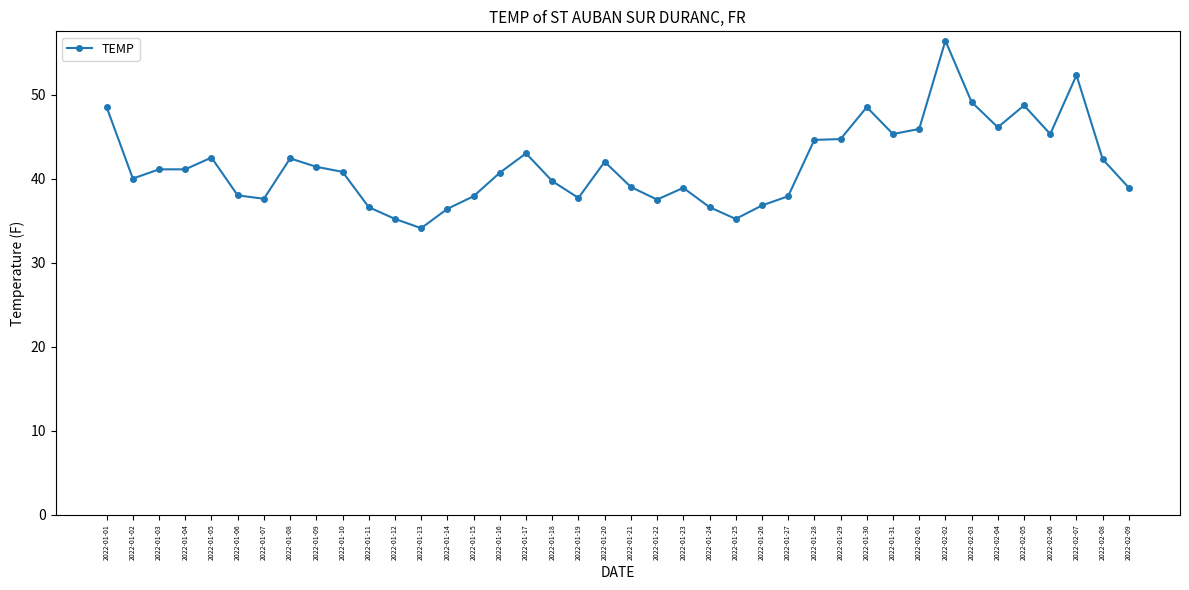

Is it true that the value at 2022-01-27 is 37.9?

True